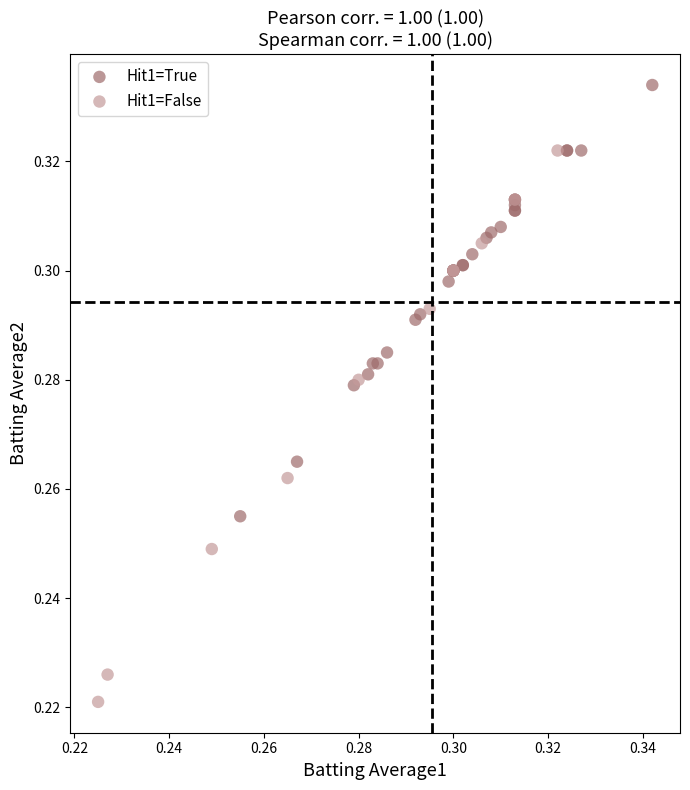

Which series reaches the minimum Y coordinate?

Hit1=False